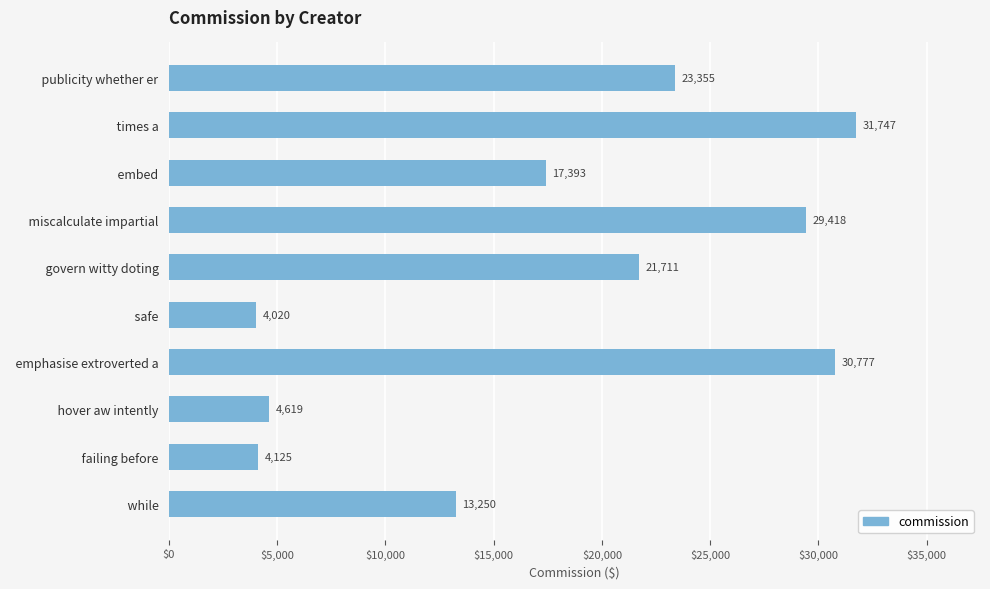

Rank the categories by value from lowest to highest.

  safe  ,   failing before  ,   hover aw intently  ,   while  ,   embed  ,   govern witty doting  ,   publicity whether er  ,   miscalculate impartial  ,   emphasise extroverted a  ,   times a  